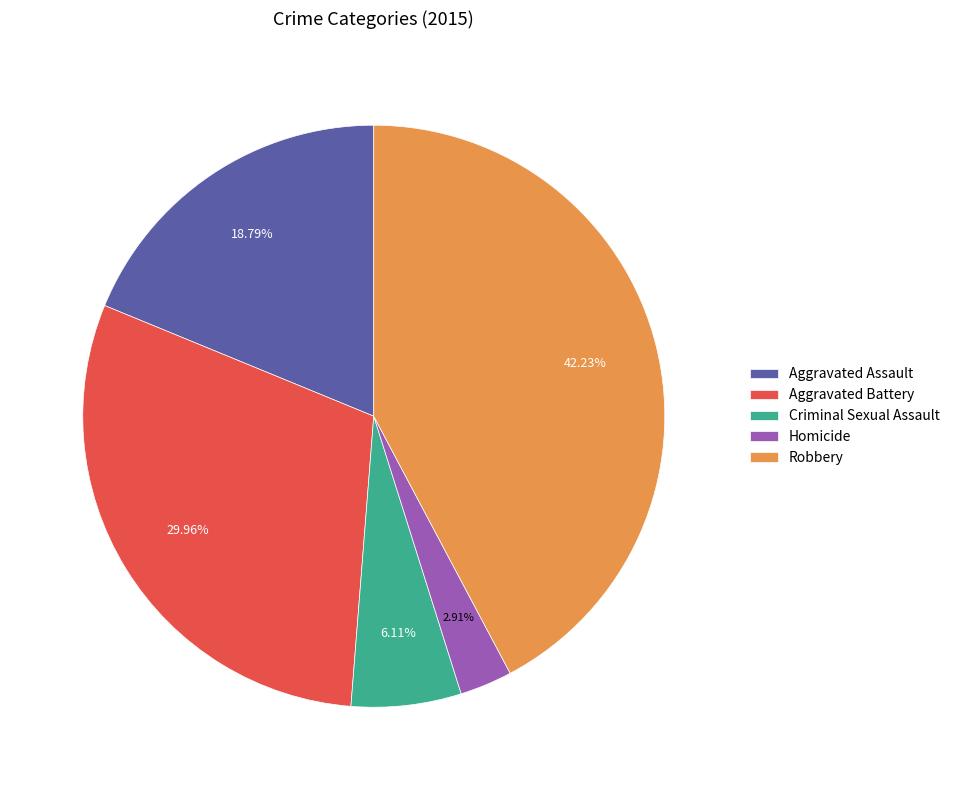

Which slice is the smallest?

Homicide